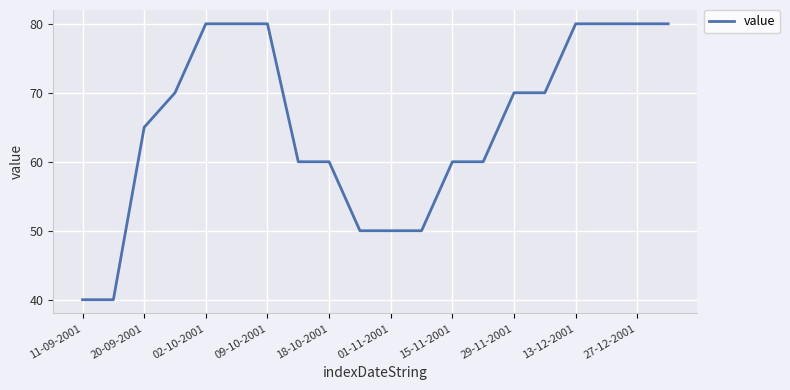

What is the difference between the maximum and minimum values?

40